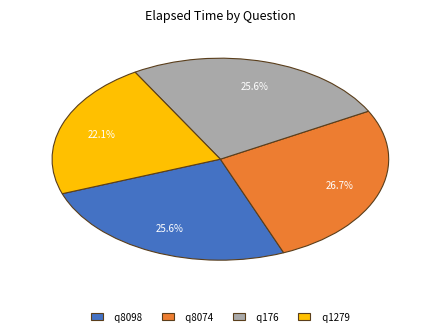

Which slice is the largest?

q8074